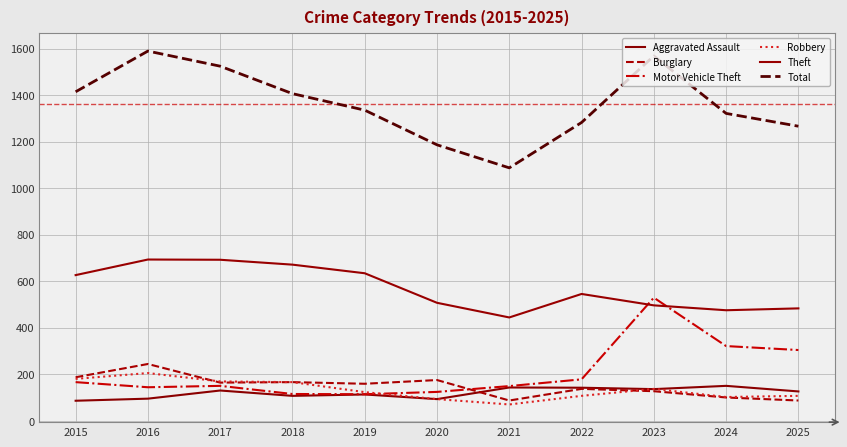

Reading left to right, transcribe all the data shown in this chart.

Aggravated Assault: 86	95	130	107	113	93	143	142	136	150	126
Burglary: 187	244	164	166	159	175	87	137	127	100	87
Motor Vehicle Theft: 166	144	150	115	114	124	149	178	529	321	304
Robbery: 180	205	169	166	123	93	70	107	137	102	107
Theft: 626	693	692	671	634	507	444	545	496	475	483
Total: 1414	1589	1524	1406	1335	1186	1087	1282	1568	1321	1266